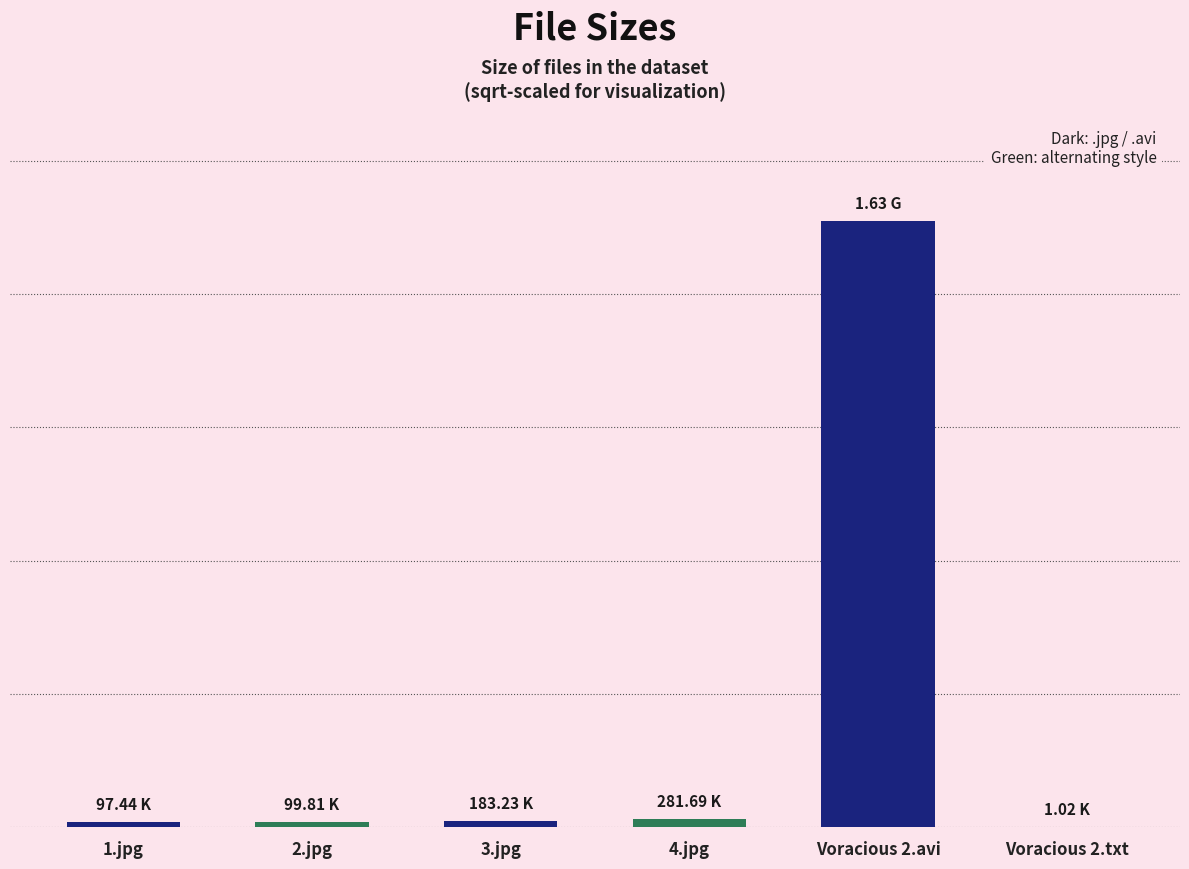

Are the bars horizontal?

No